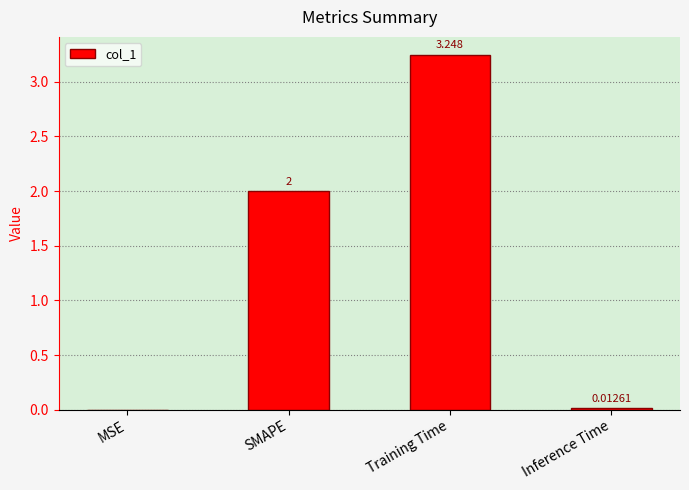

At which category does the chart reach its peak across all series?

Training Time